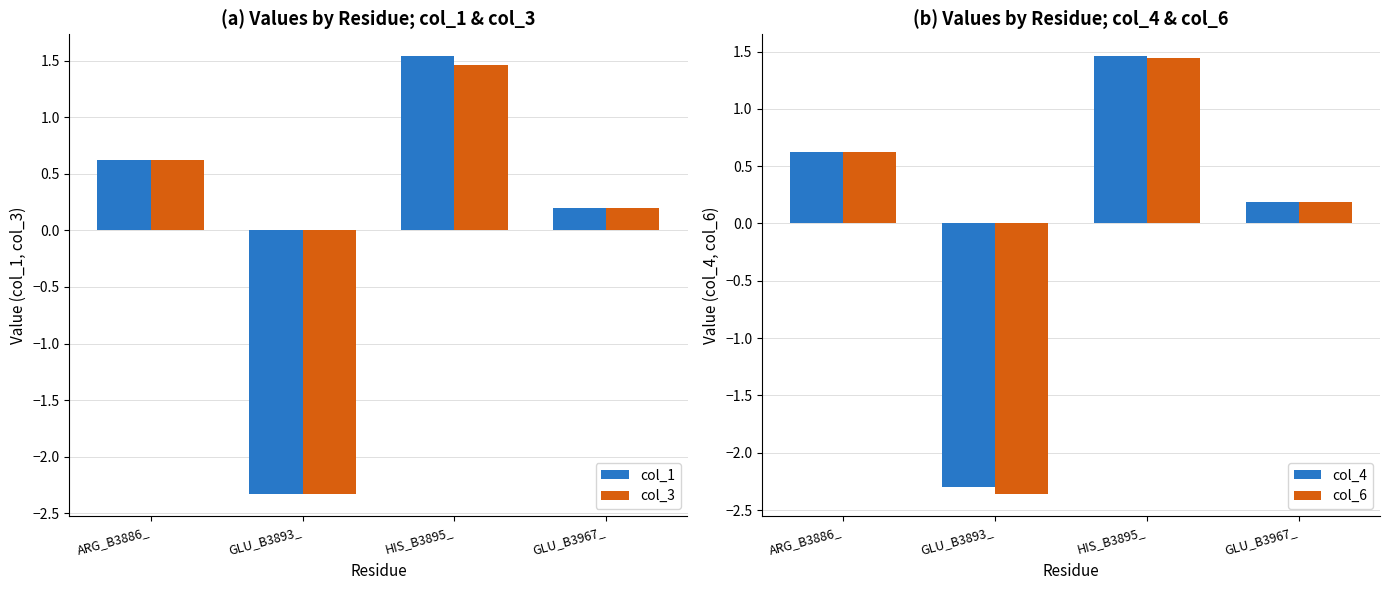

Which category has the lowest value across all series?

GLU_B3893_